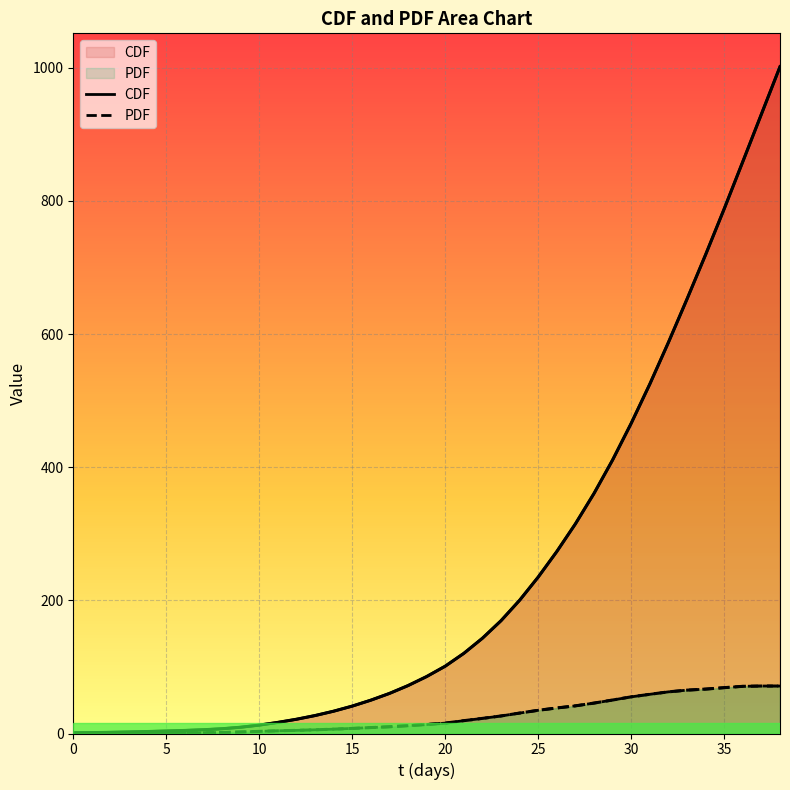

Which has a higher value, 26 or 10?

26